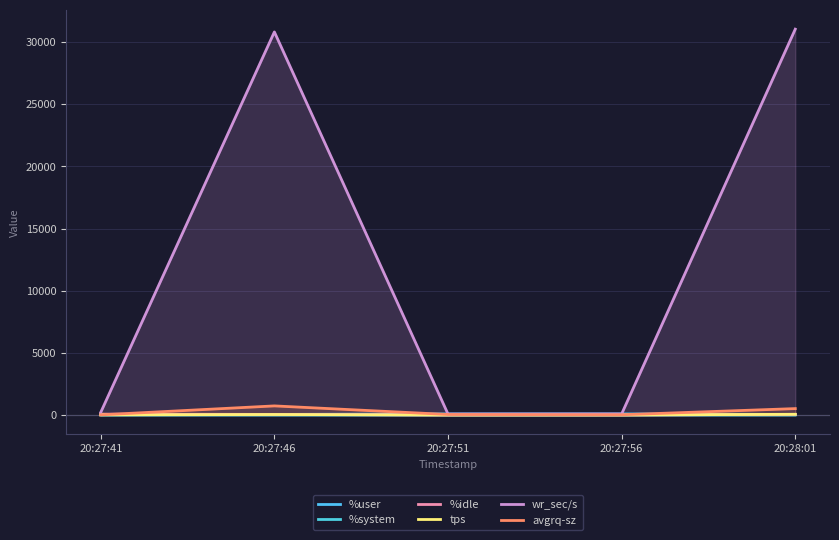

At how many categories does at least one series exceed 18614?

2